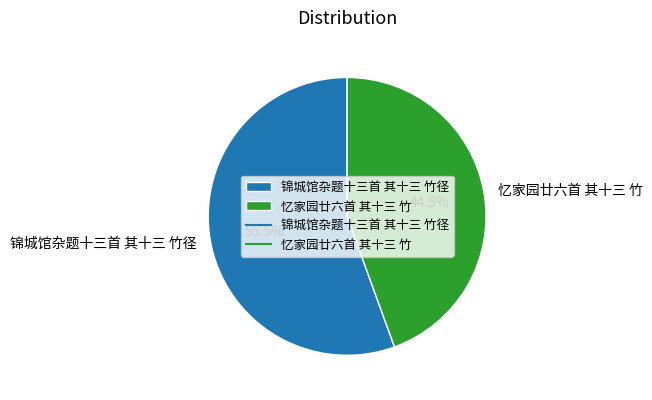

Do 忆家园廿六首 其十三 竹 and 锦城馆杂题十三首 其十三 竹径 together represent more than half of the pie?

Yes